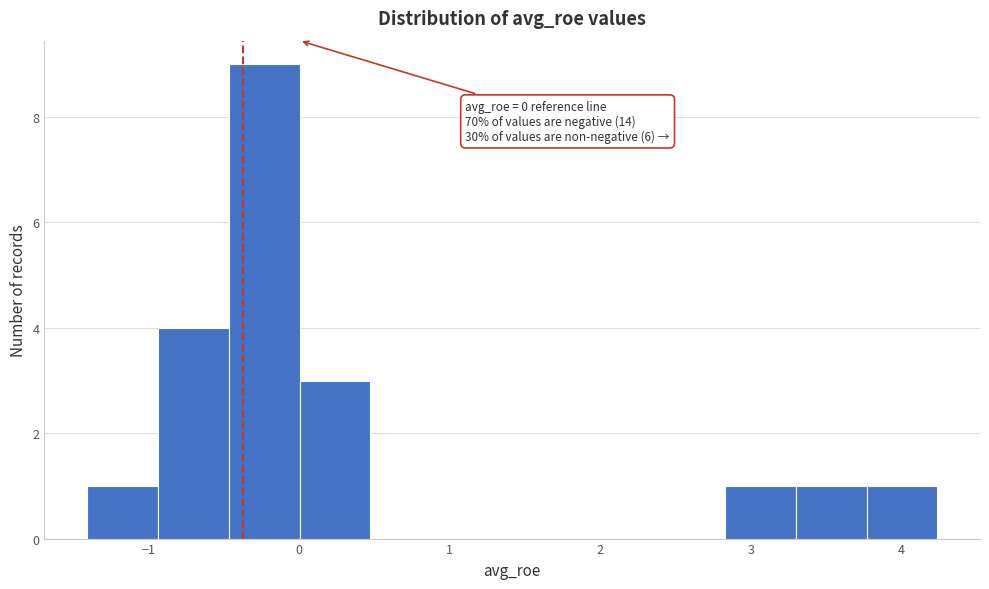

Over which range of the x-axis is the bar tallest?

-0.5 to 0.0